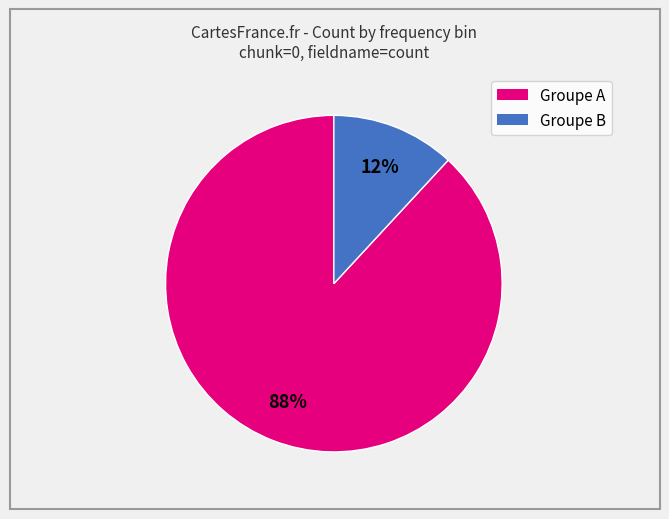

Is there a majority slice in this chart?

Yes